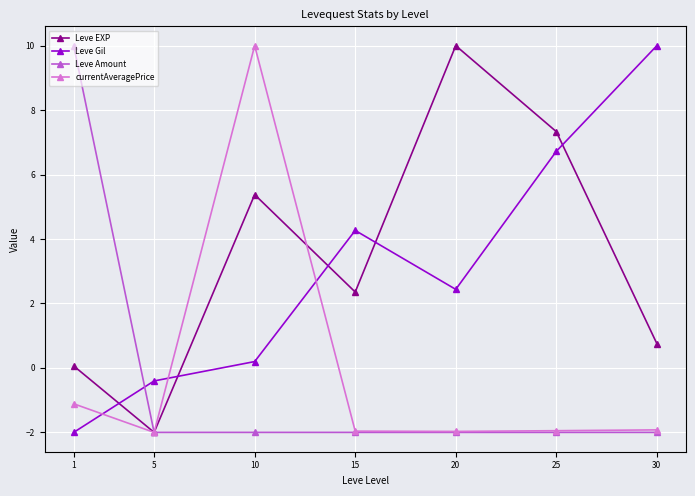

Is it true that Leve Amount equals -2.0 at 25?

True